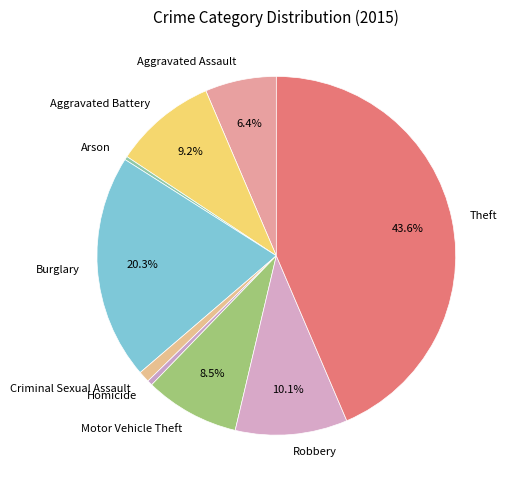

How many segments does this pie chart have?

9